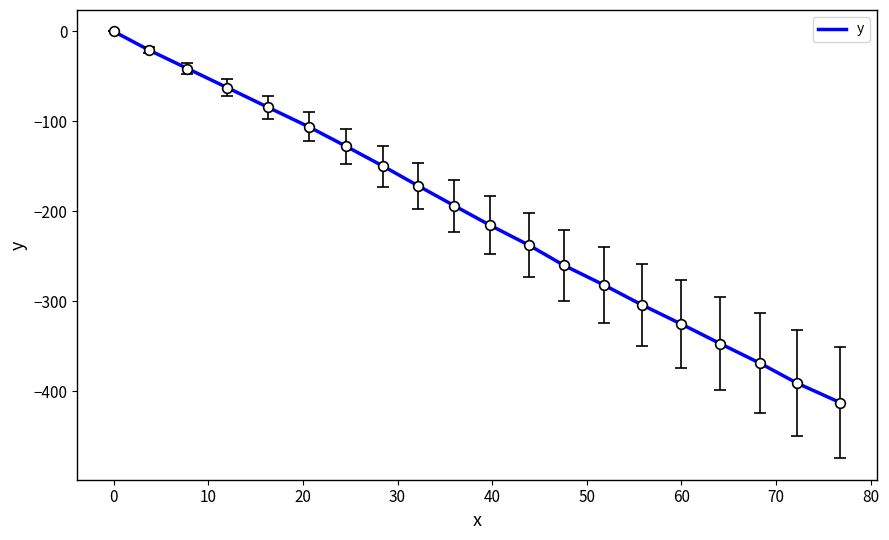

What is the smallest value displayed?

-412.5